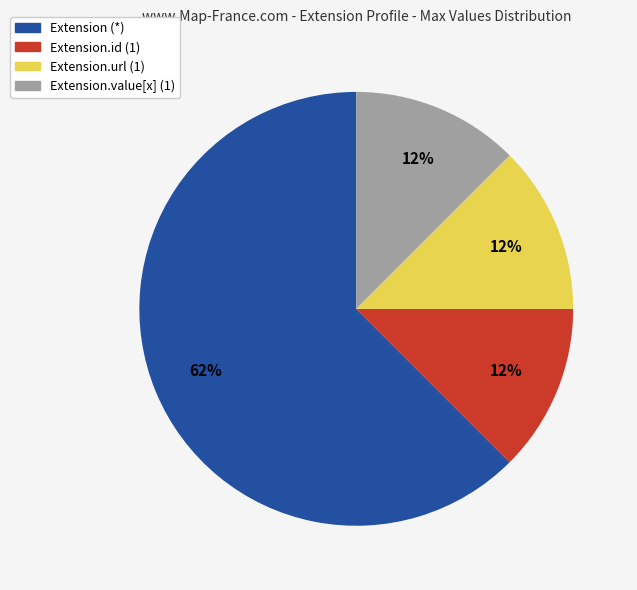

Is there any slice that represents more than half of the pie?

Yes